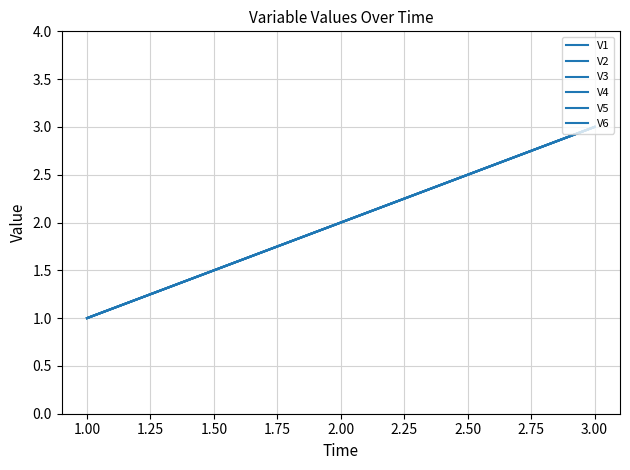

Does the chart display data point markers on the line(s)?

No